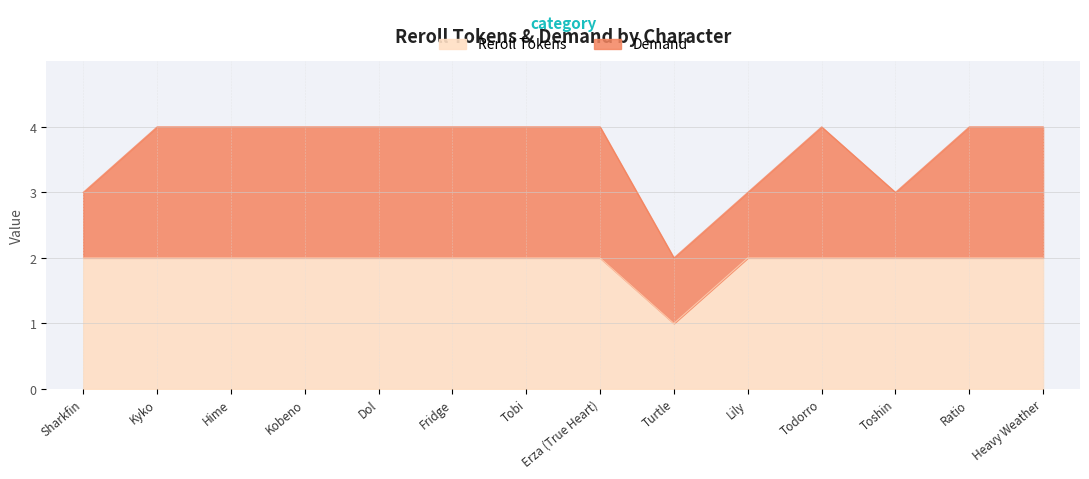

What is the greatest value displayed?

2